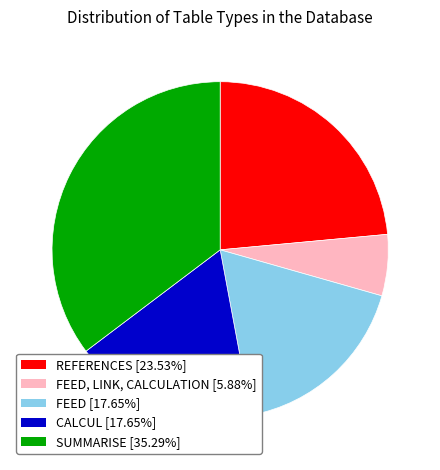

Is CALCUL [17.65%] the majority of the pie?

No